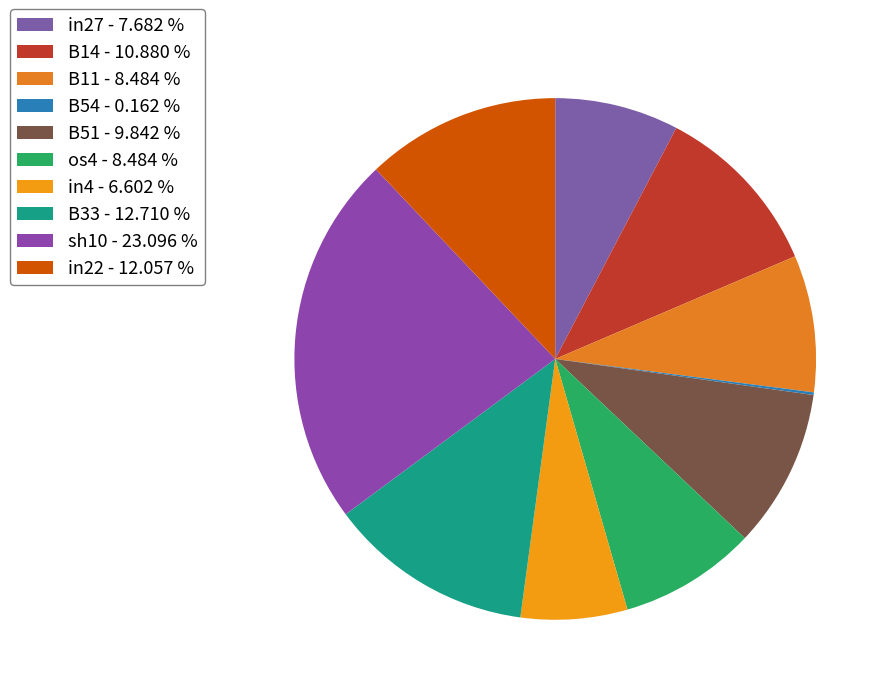

To the nearest percent, what is the average slice percentage?

10%